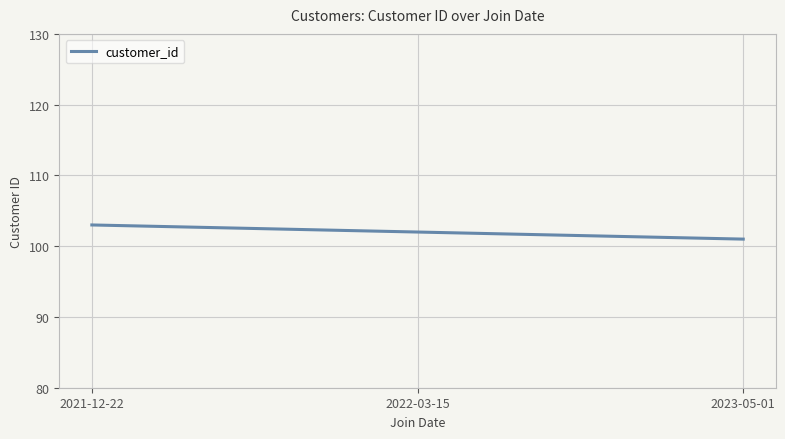

Rank the categories by value from highest to lowest.

2021-12-22, 2022-03-15, 2023-05-01